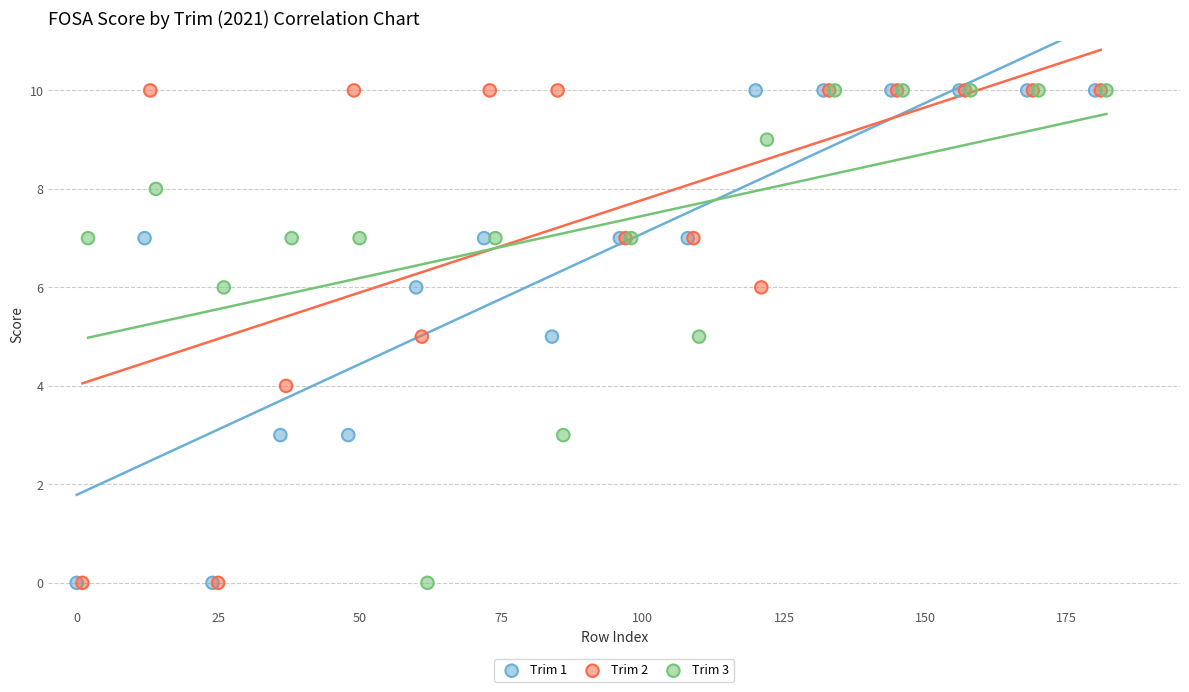

What are all the series names shown in the legend?

Trim 1, Trim 2, Trim 3